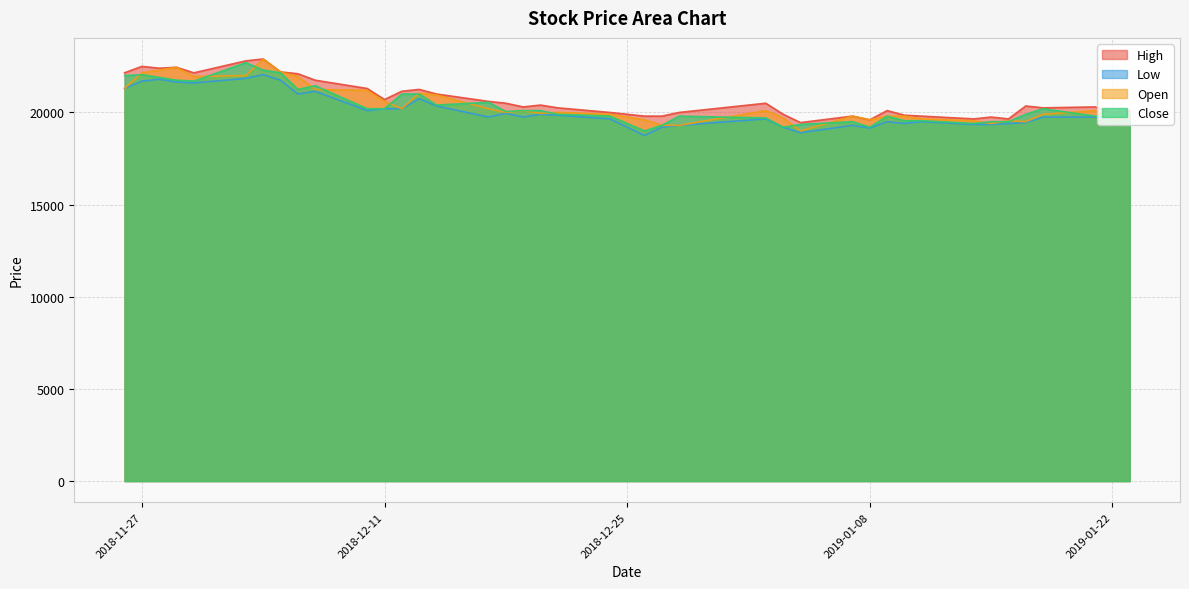

At how many categories does at least one series exceed 20574?

16